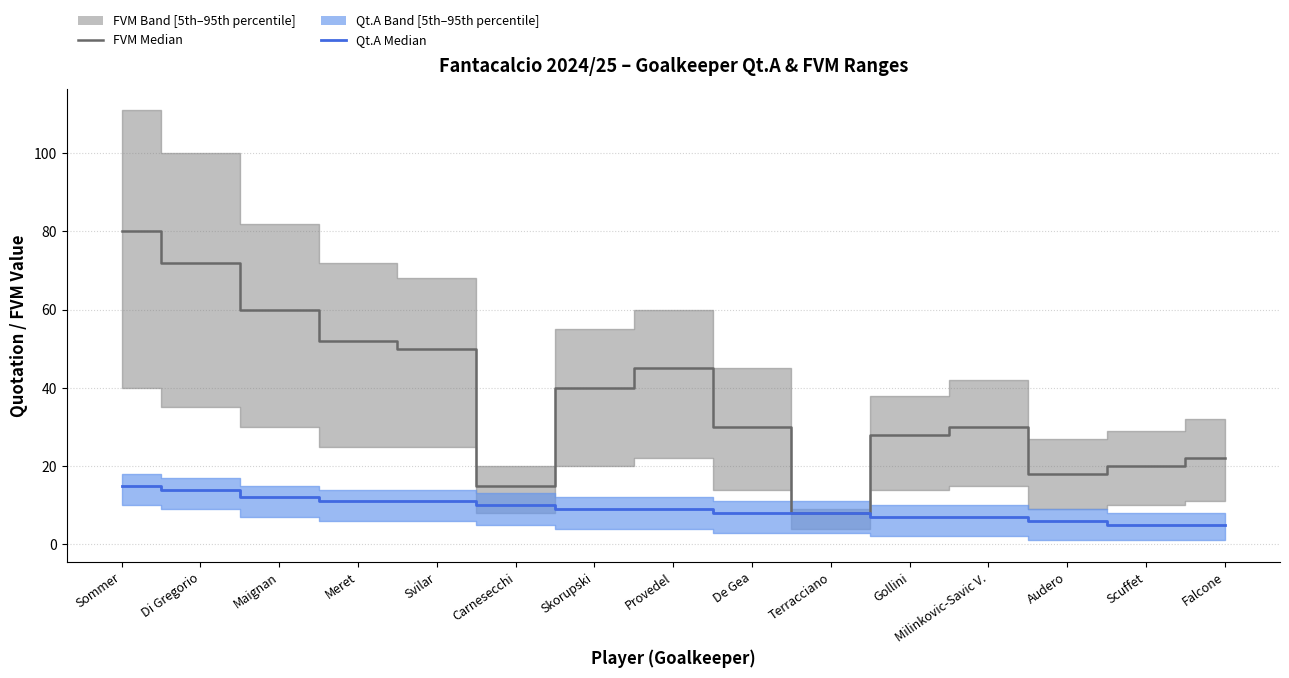

Where is FVM Median nearest to the value 44?

Provedel